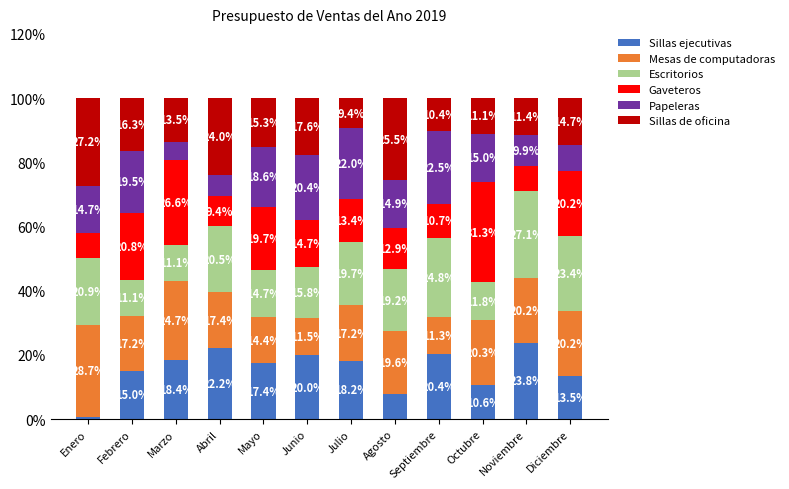

What is the difference between the Sillas ejecutivas values at Septiembre and Junio?

0.4